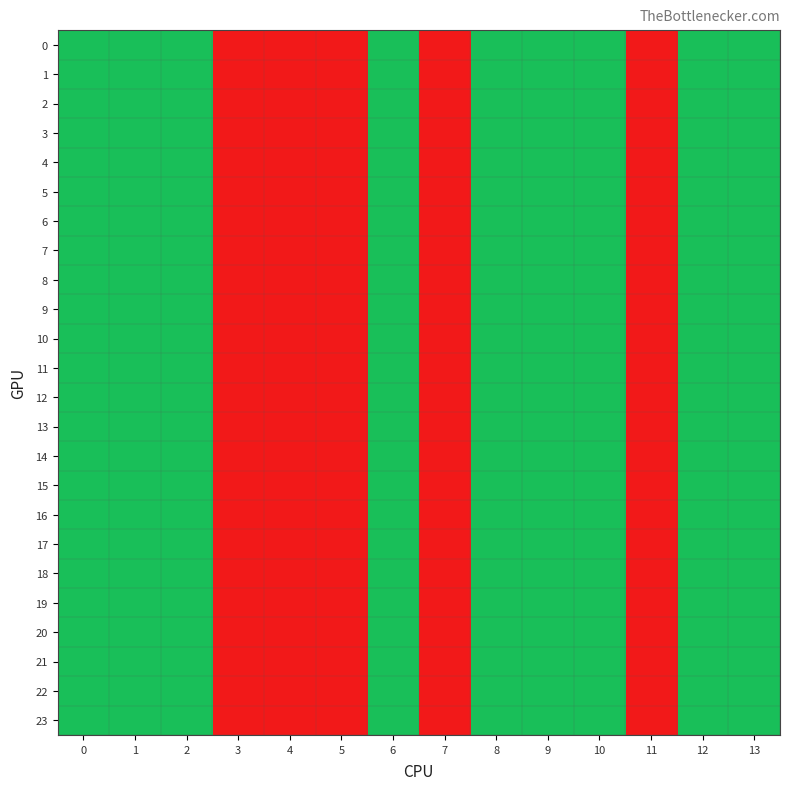

Which has a higher value, 13 or 8?

13